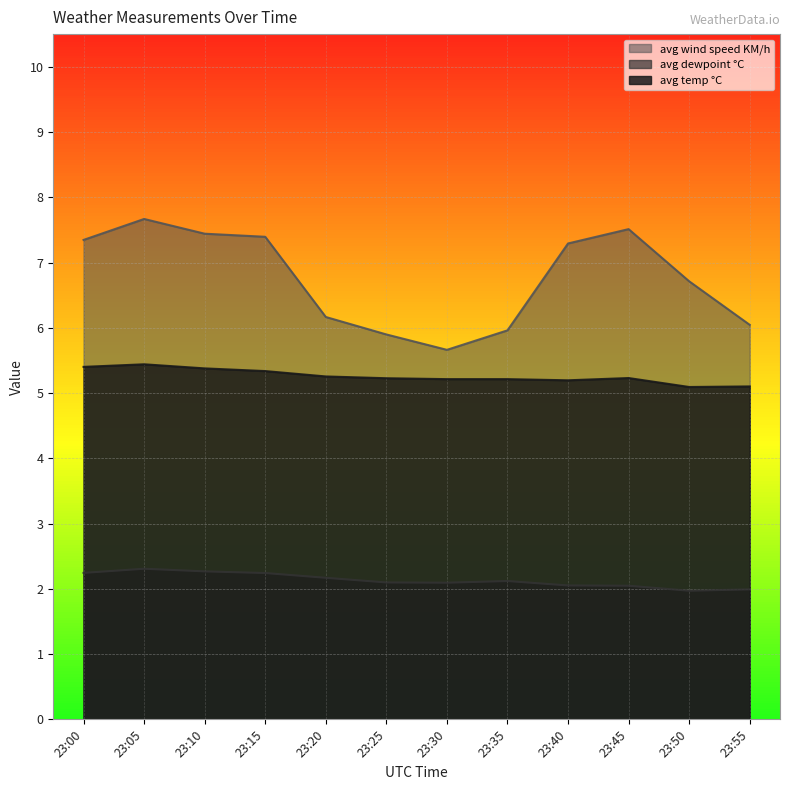

What is the difference between the avg wind speed KM/h values at 23:15 and 23:35?

1.4